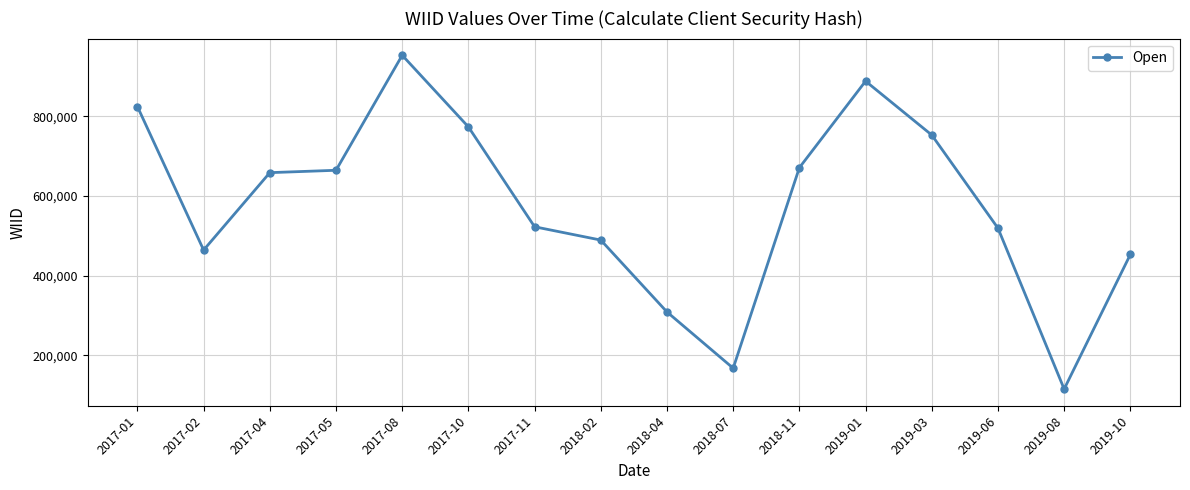

What is the difference between the maximum and minimum values?

837560